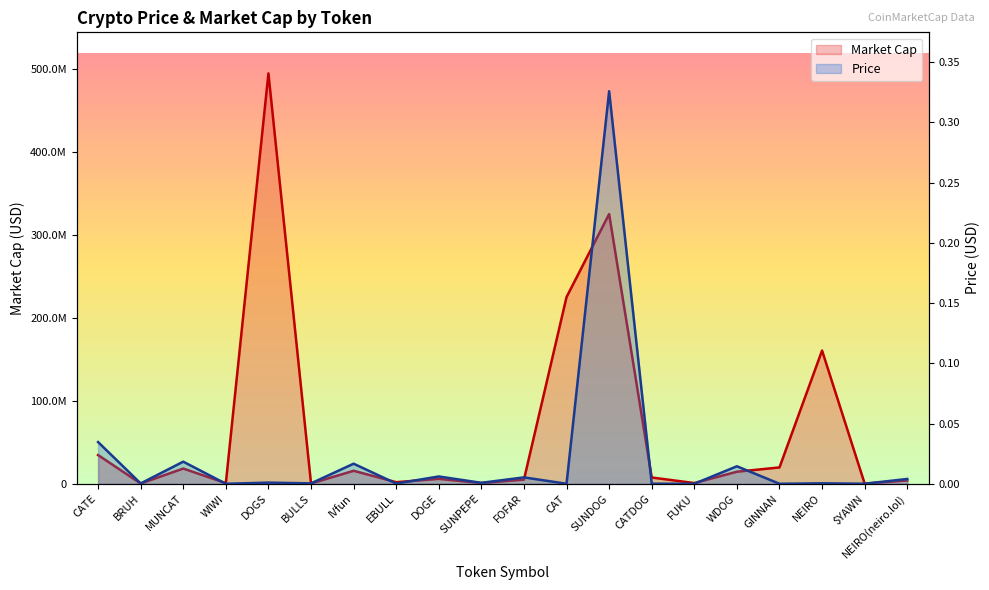

True or false: Market Cap and Price intersect in this chart.

False